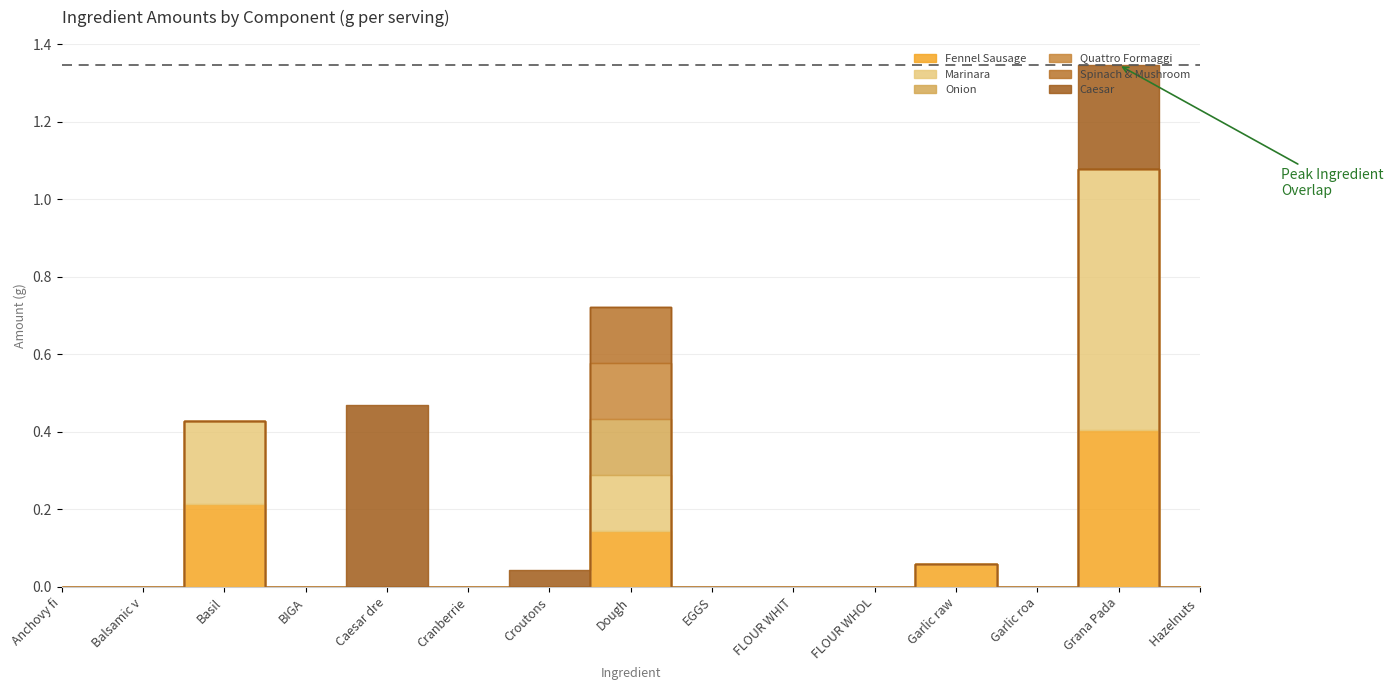

At how many categories does at least one series exceed 0?

6